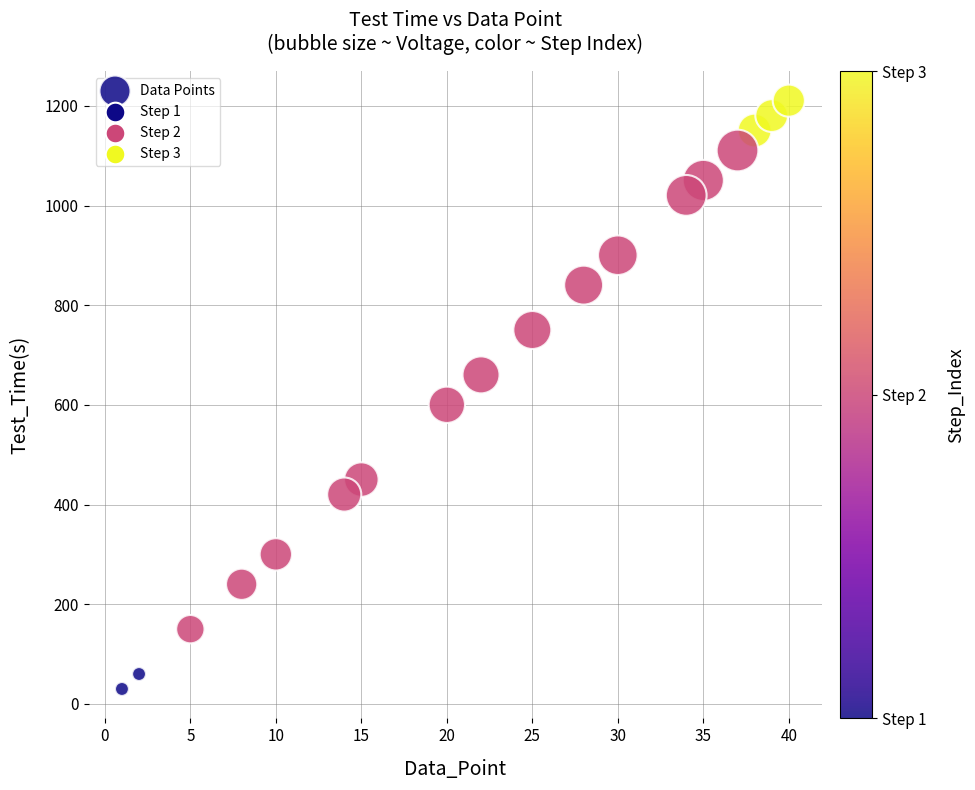

What is the range of X values (max minus min)?

39.0